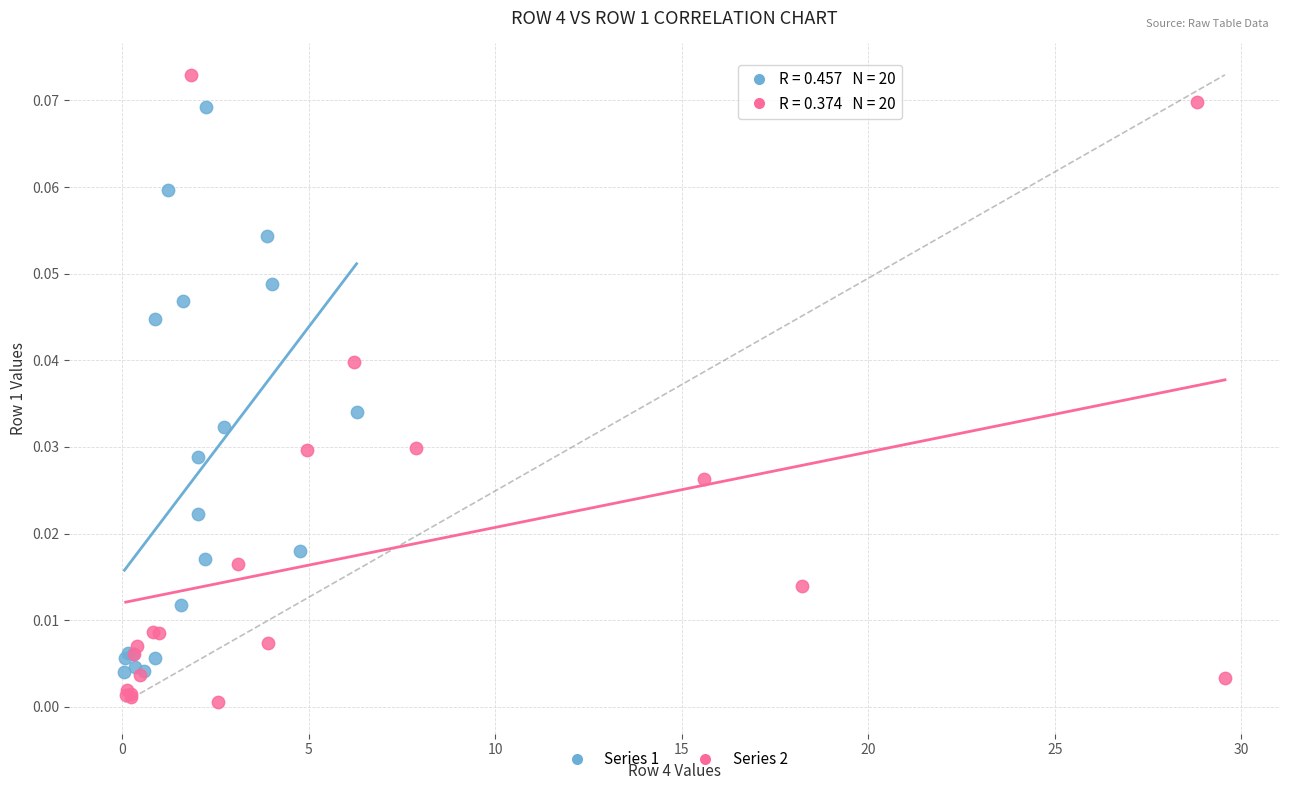

Which series contains the highest Y value?

Series 2